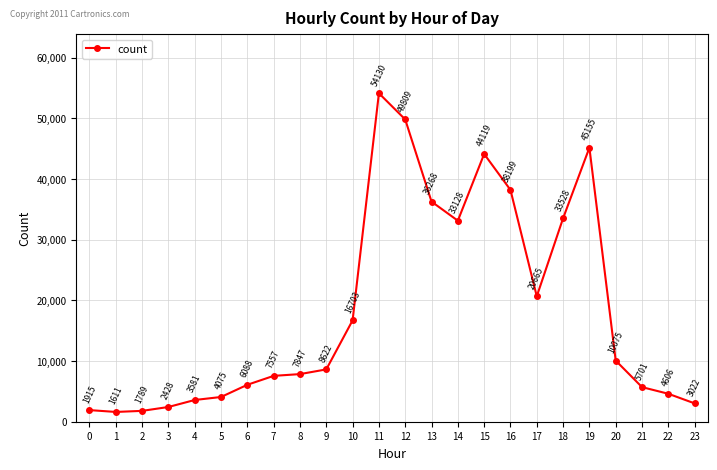

How many lines are shown in the chart?

1